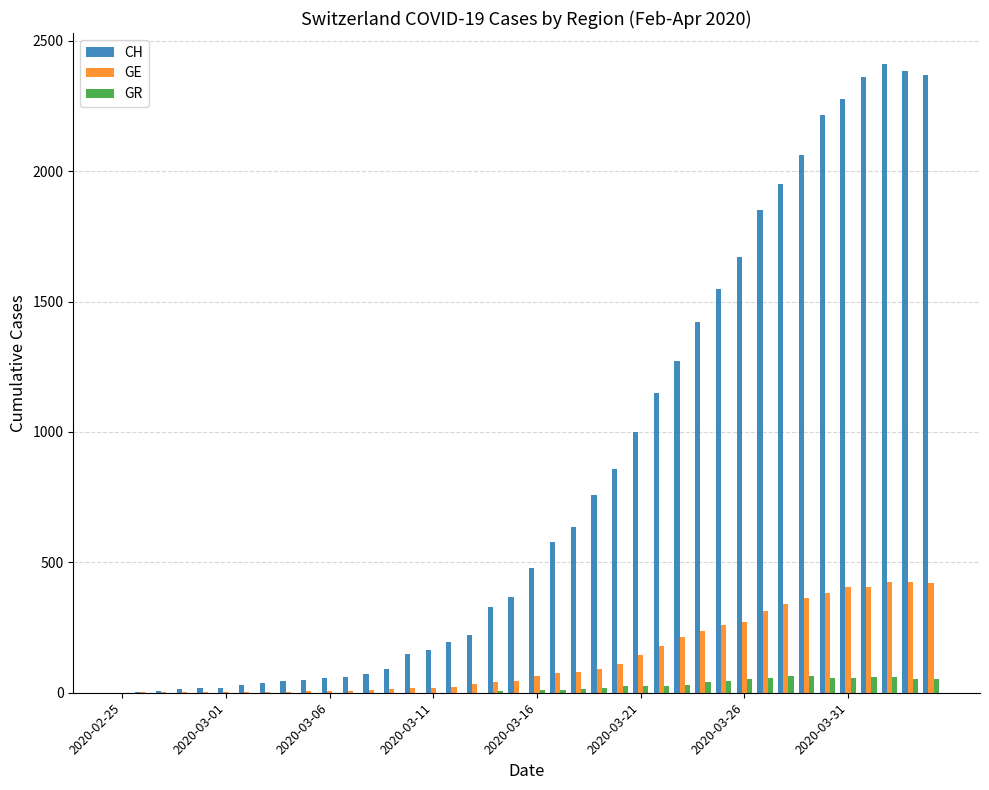

What is the average value of the GR series?

21